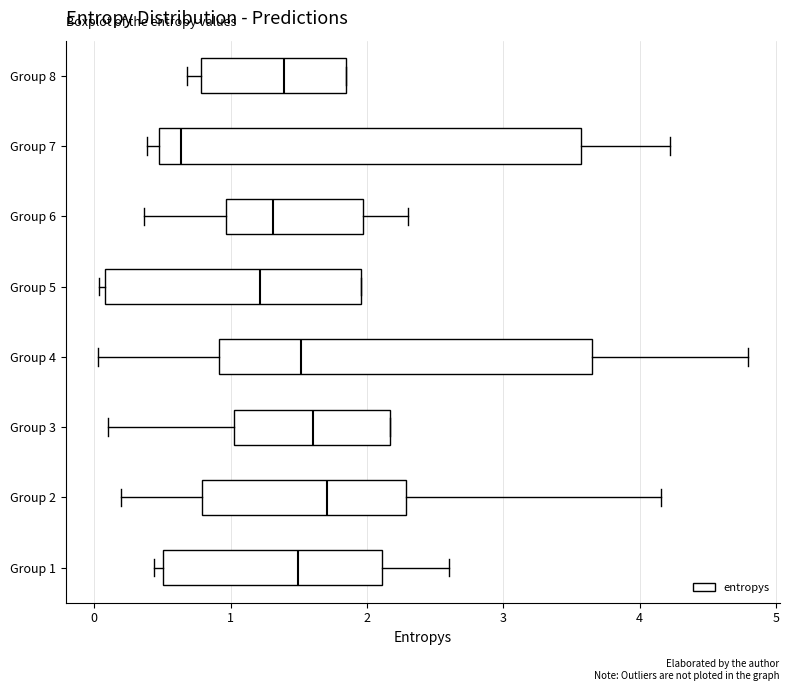

Reading bottom to top, transcribe this box plot: for each box, give where its median line is, the range the box spans, and where its two whiskers end, as read against the x-axis. The values are not printed on the chart, so give them approximately, as read against the axis.

Group 1: median 1.5, box 0.5 to 2.1, whiskers 0.4 to 2.6
Group 2: median 1.7, box 0.8 to 2.3, whiskers 0.2 to 4.2
Group 3: median 1.6, box 1.0 to 2.2, whiskers 0.1 to 2.2
Group 4: median 1.5, box 0.9 to 3.6, whiskers 0.0 to 4.8
Group 5: median 1.2, box 0.1 to 2.0, whiskers 0.0 to 2.0
Group 6: median 1.3, box 1.0 to 2.0, whiskers 0.4 to 2.3
Group 7: median 0.6, box 0.5 to 3.6, whiskers 0.4 to 4.2
Group 8: median 1.4, box 0.8 to 1.8, whiskers 0.7 to 1.8